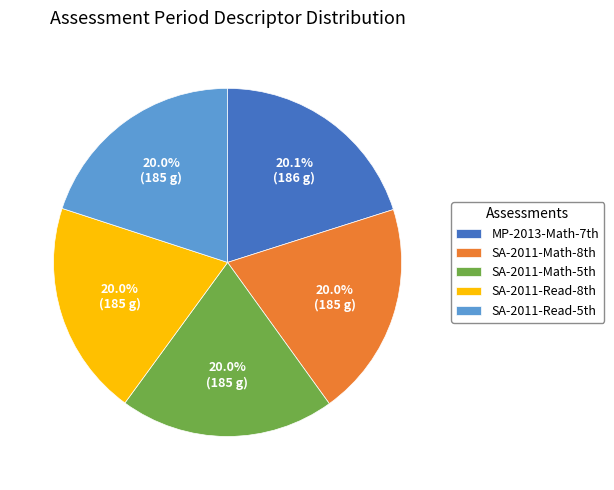

Count the number of slices in the pie.

5